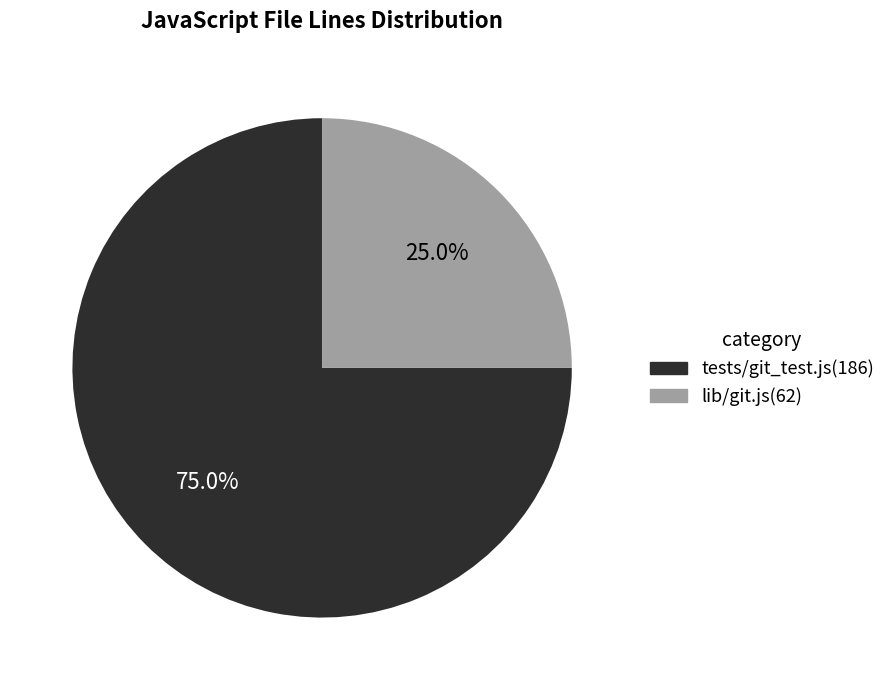

To the nearest percent, what percentage of the pie is lib/git.js?

25%